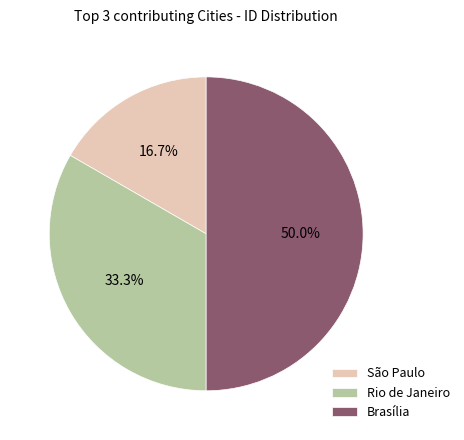

Is it true that Brasília is 62% of the pie?

False